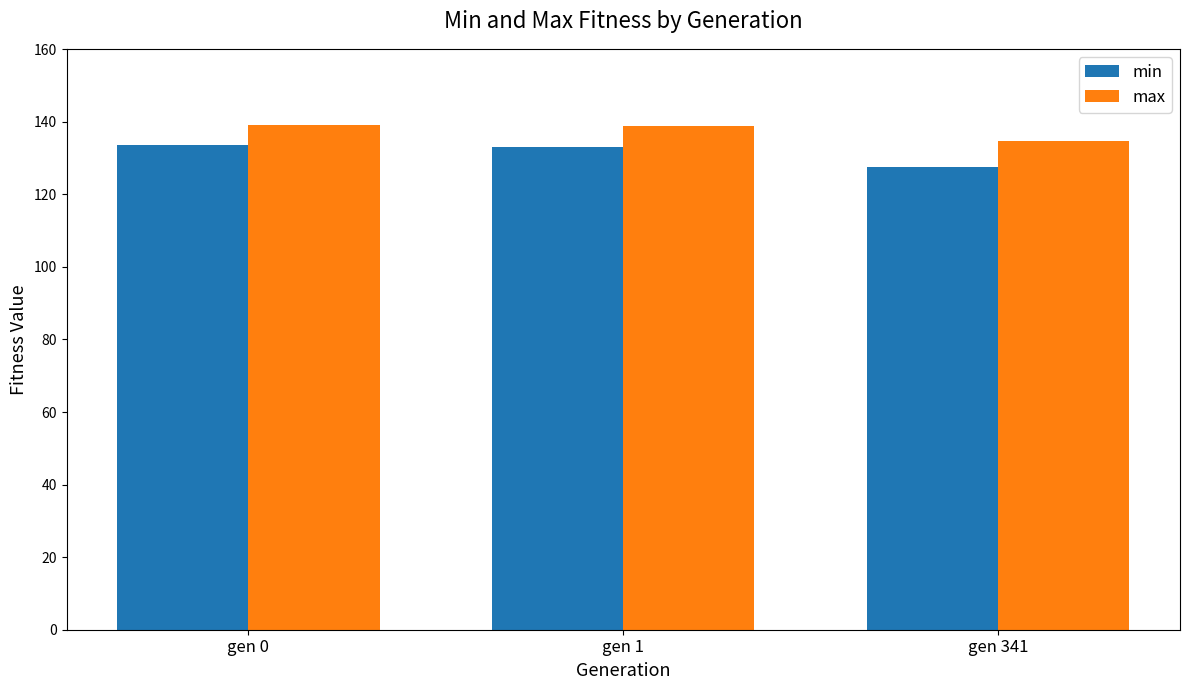

How many categories are shown in the chart?

3